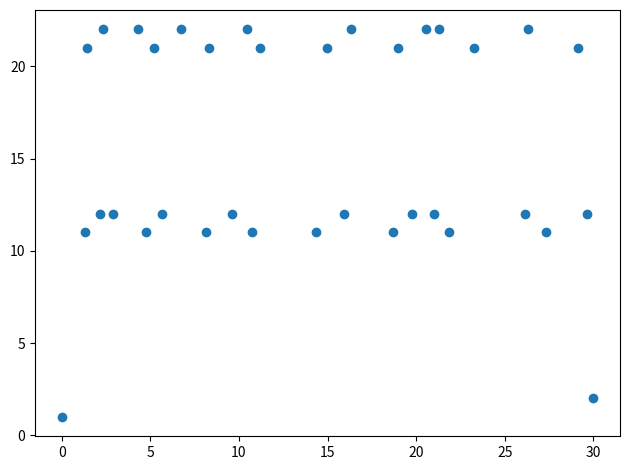

What is the range of Y values (max minus min)?

21